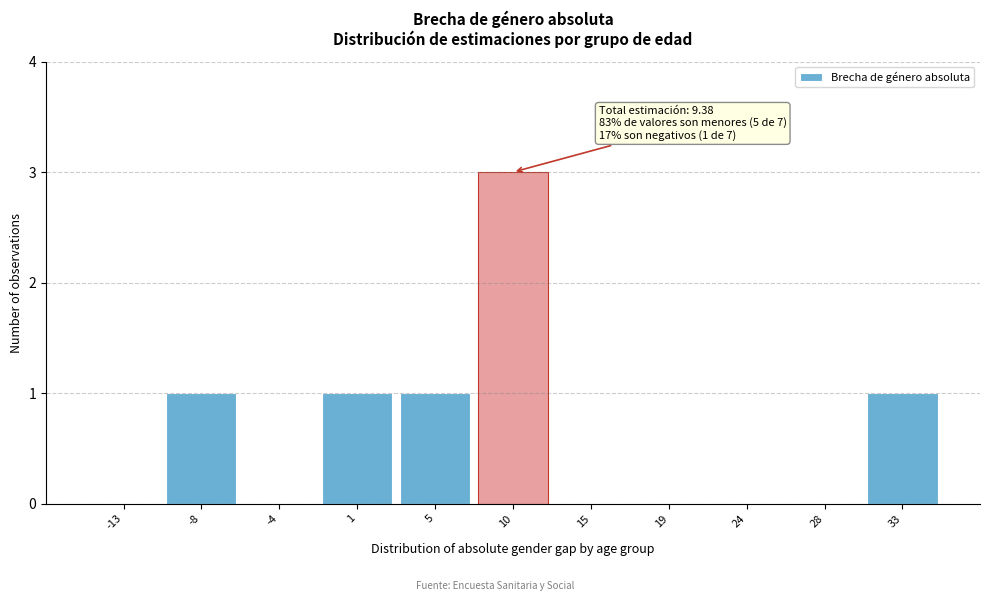

Which range on the x-axis has the tallest bar?

7.5 to 12.5